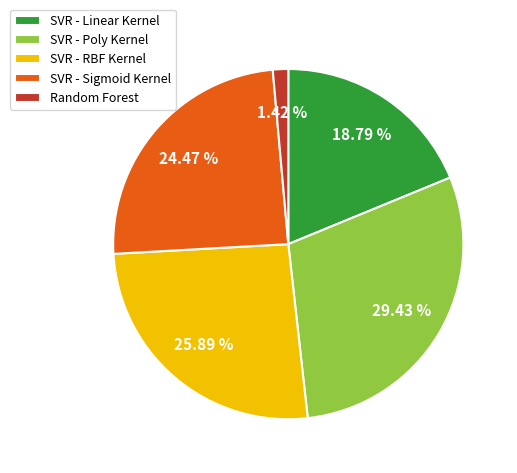

Is there a majority slice in this chart?

No